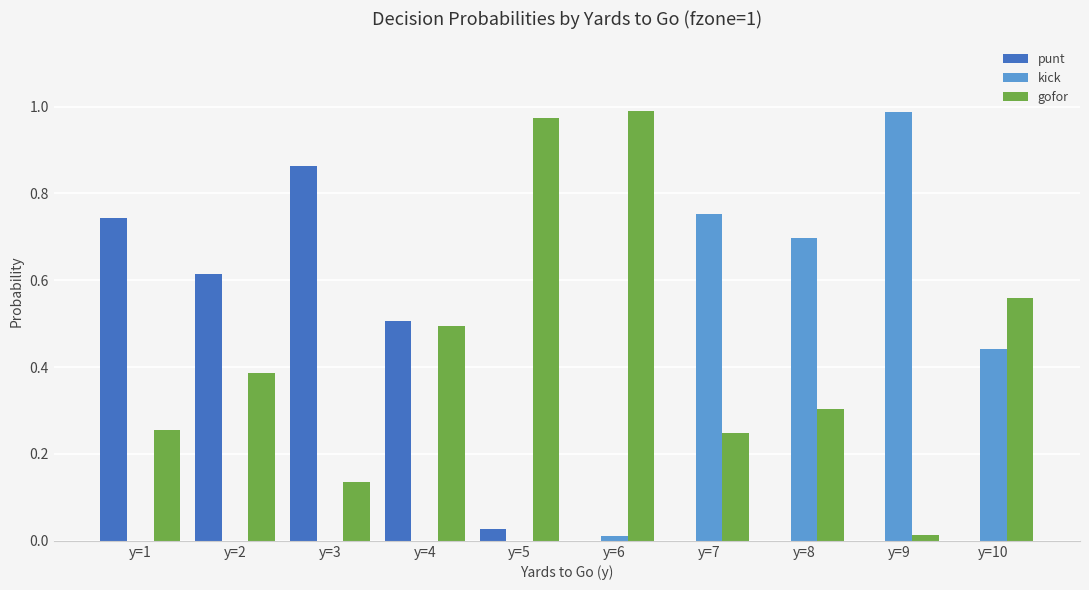

What is the sum of the gofor values at y=5 and y=7?

1.2